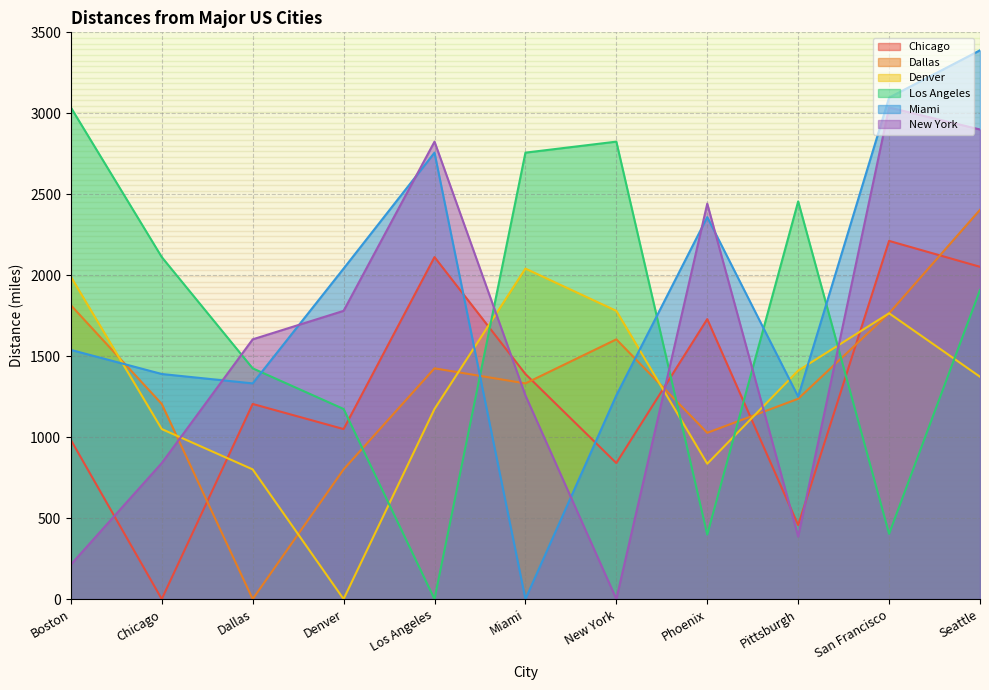

True or false: New York has more than 2 points higher than both neighbors.

True